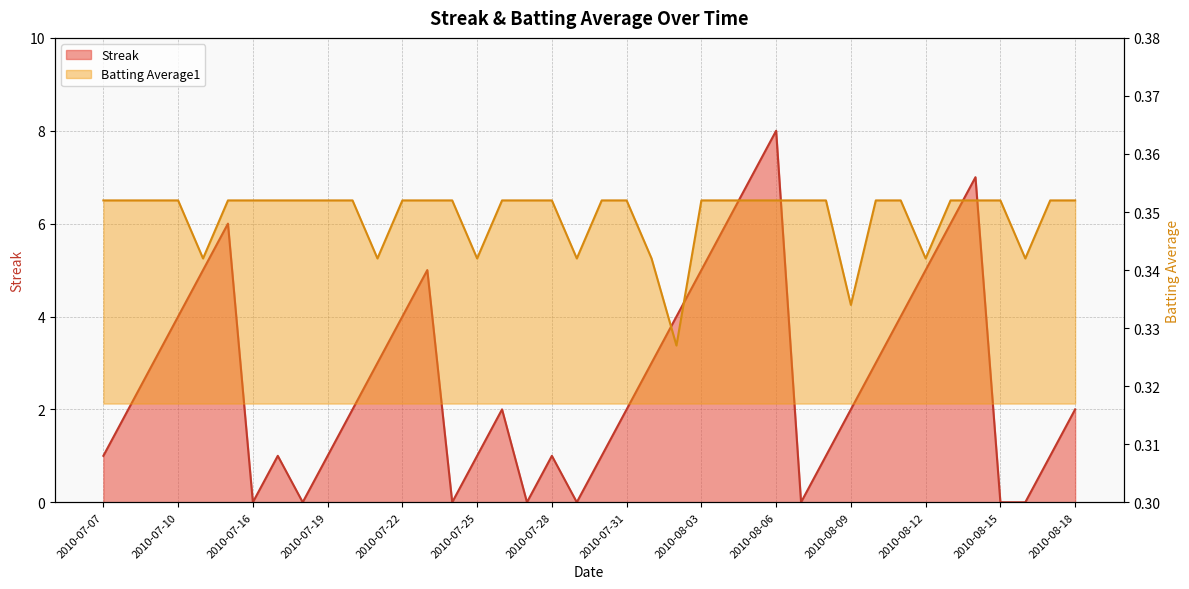

What is the difference between the maximum and minimum values in the Streak series?

8.0